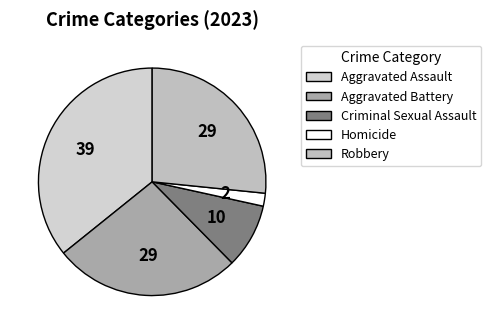

Which category has the smallest portion of the pie?

Homicide